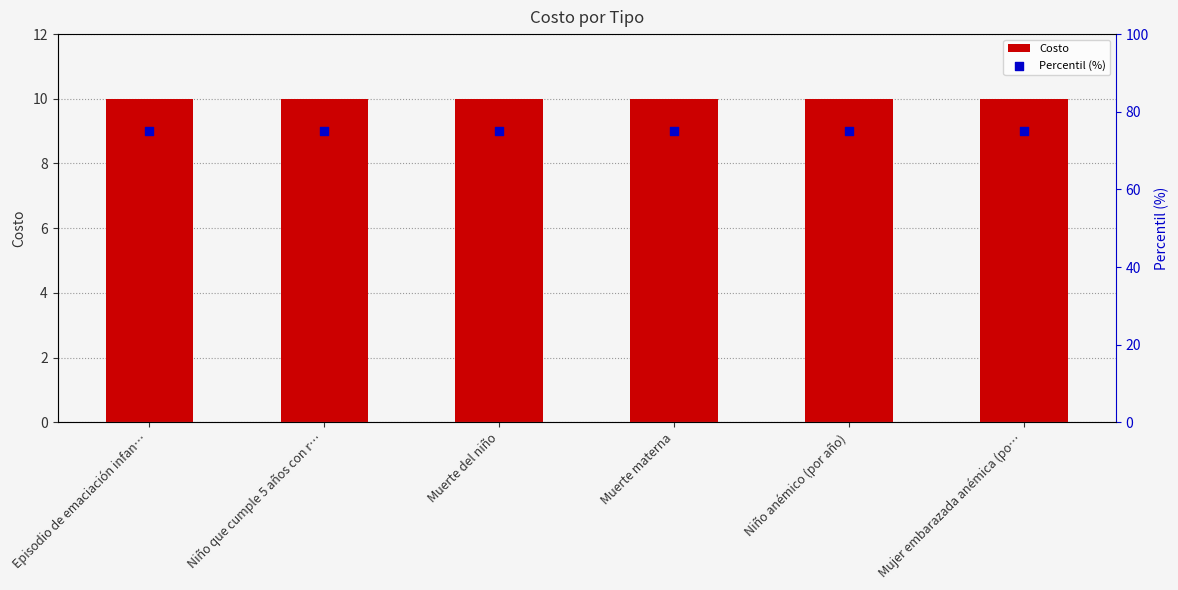

At which category is the sum across all series the highest?

Episodio de emaciación infan…